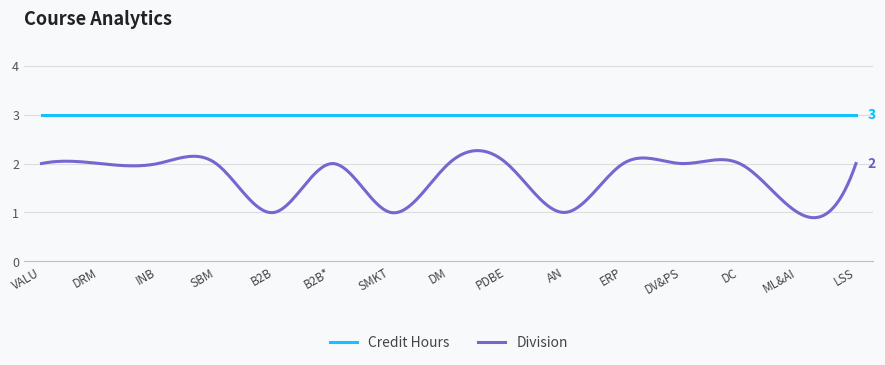

Rank the series by their average value, from highest to lowest.

Credit Hours, Division